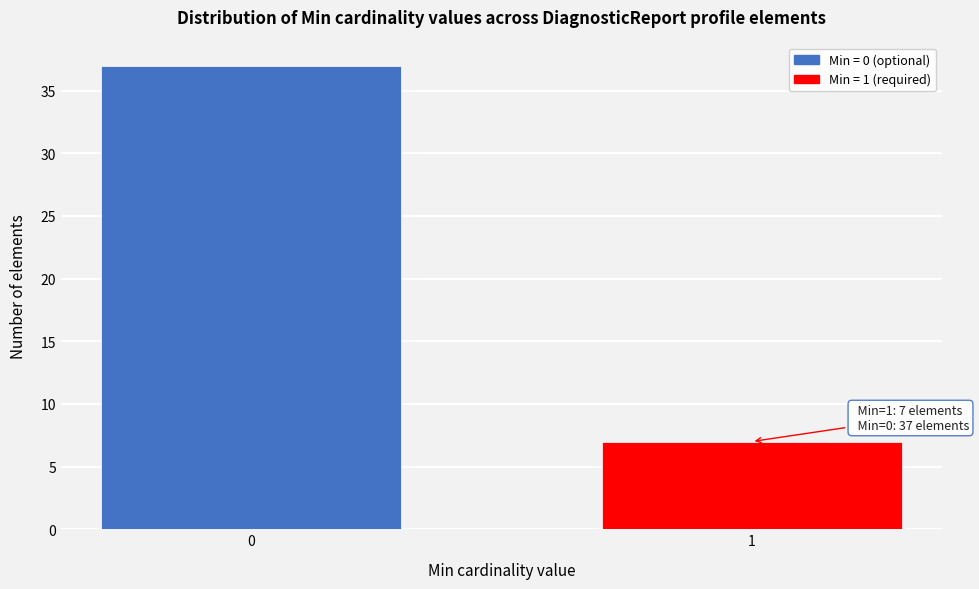

Reading left to right, transcribe all the data shown in this chart.

0=37	1=7